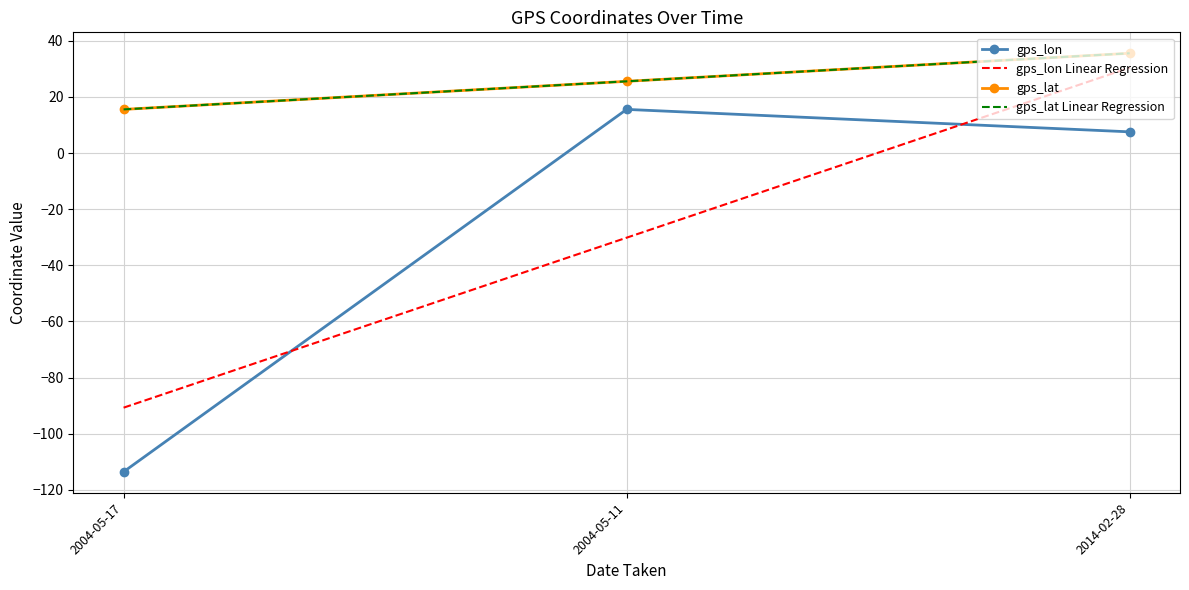

True or false: gps_lon has a value of -62.7 at 2004-05-17.

False